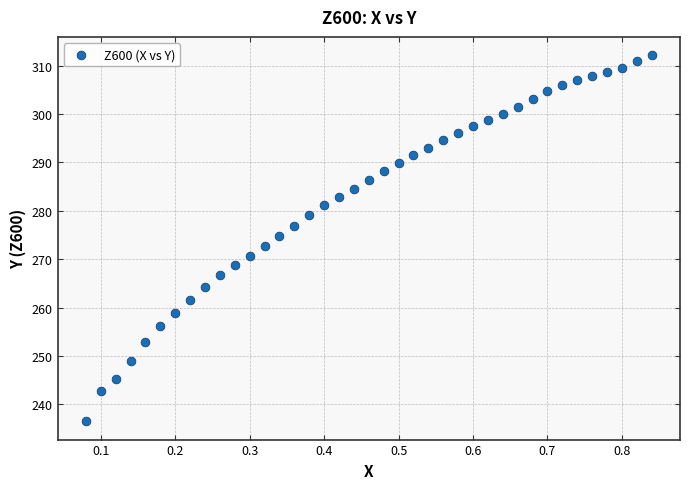

What is the range of Y values (max minus min)?

75.6